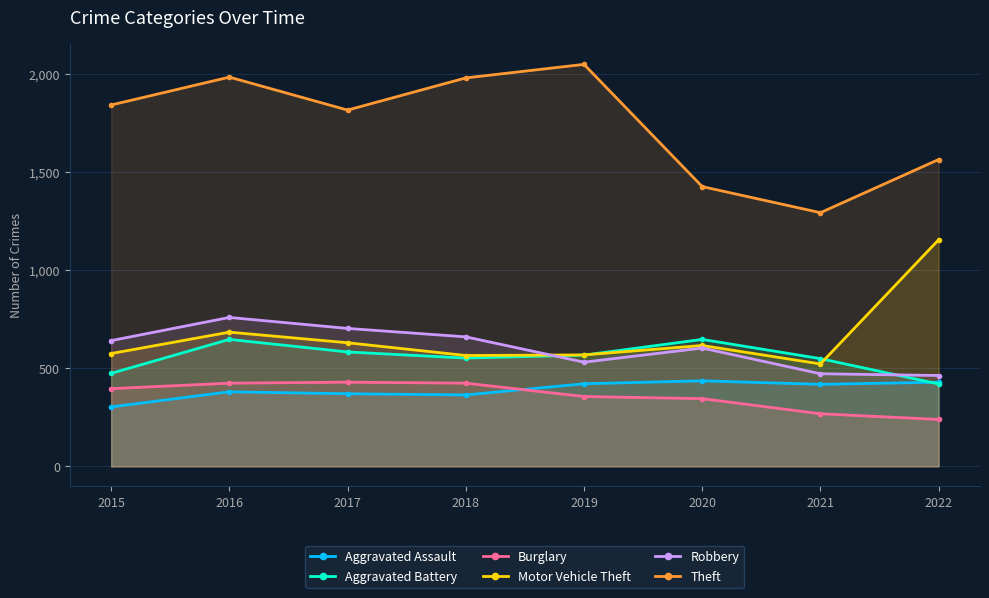

What is the greatest value displayed?

2049